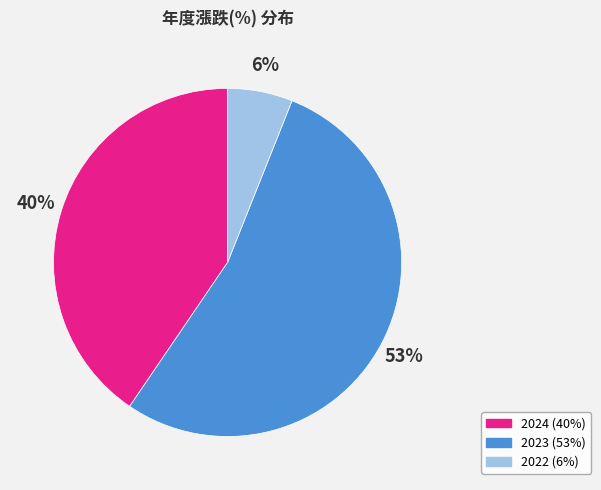

What percentage is the 2024 slice, to the nearest percent?

40%